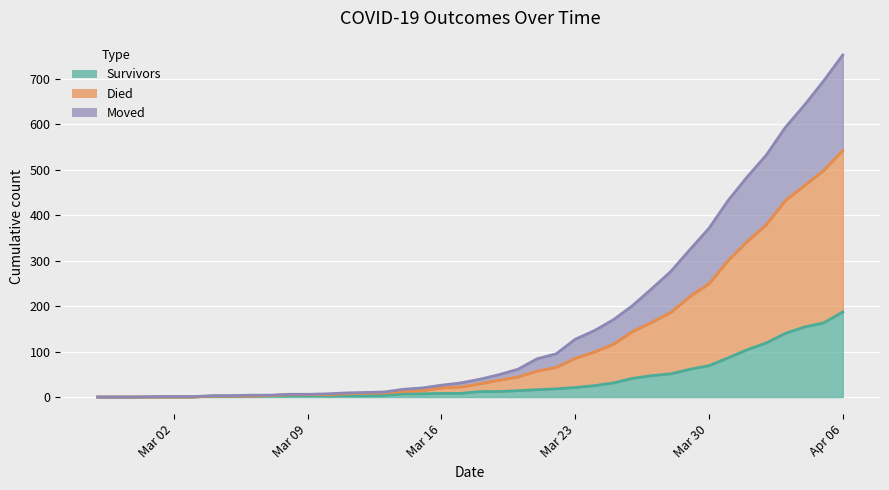

At which category is the sum across all series the highest?

Apr 06